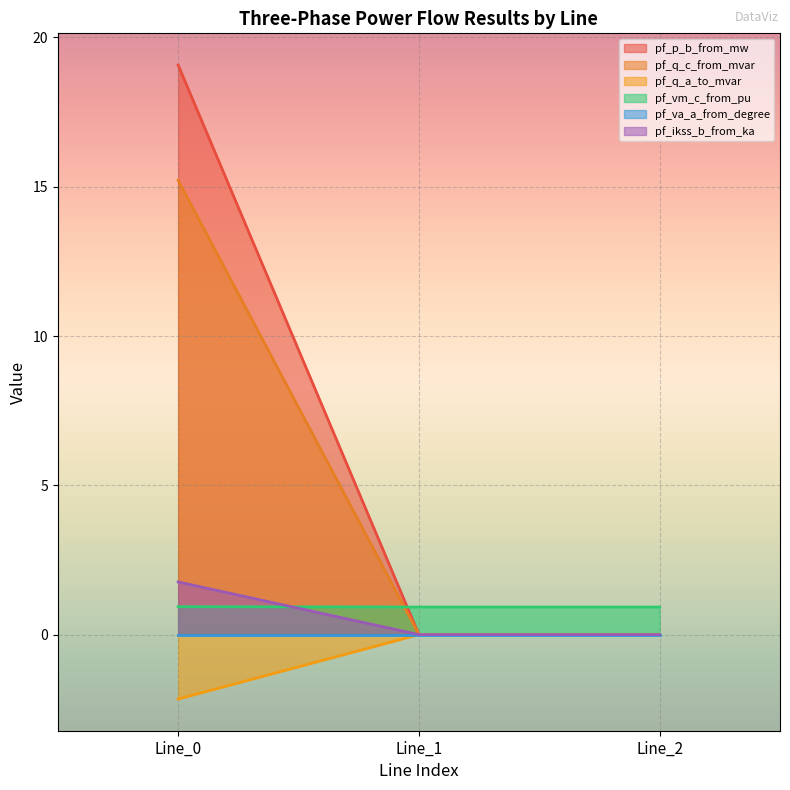

What is the minimum value shown in the chart?

-2.2